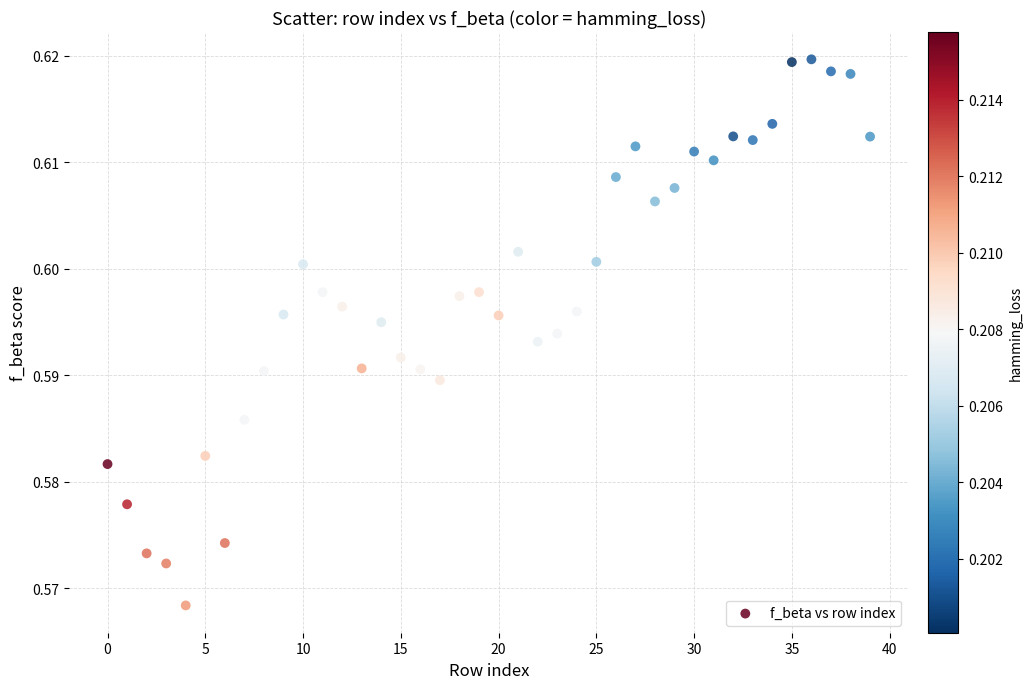

Count the number of points in this scatter plot.

40